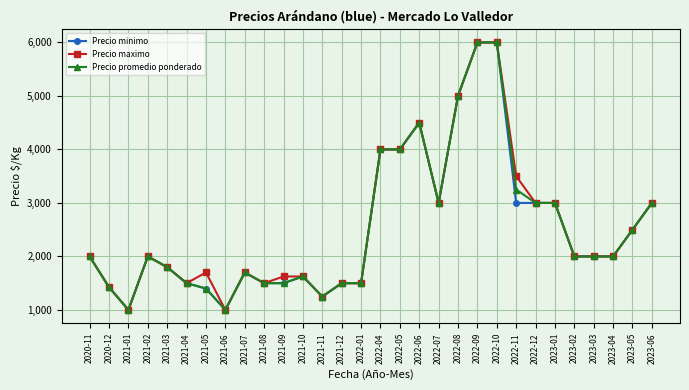

What are all the series names shown in the legend?

Precio minimo, Precio maximo, Precio promedio ponderado